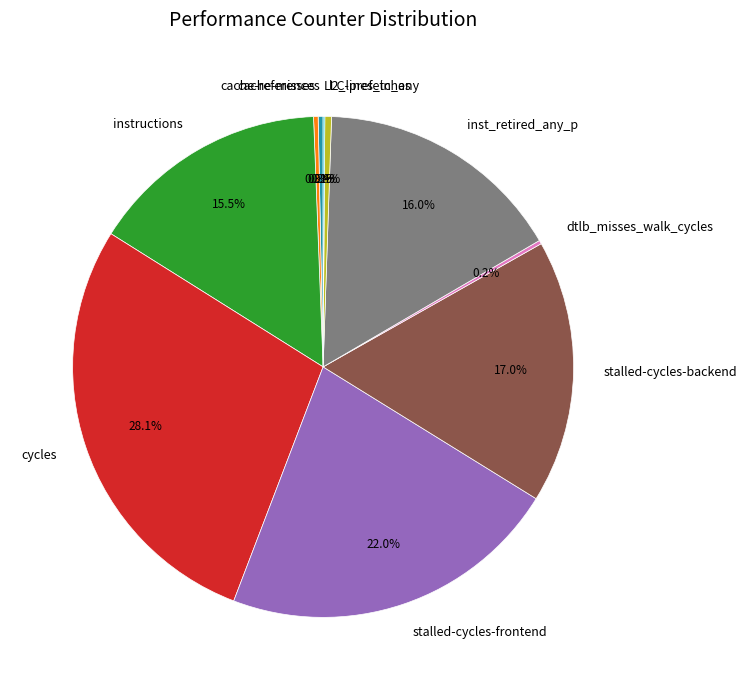

What is the ratio of the value at cache-references to the value at cache-misses?

1.1